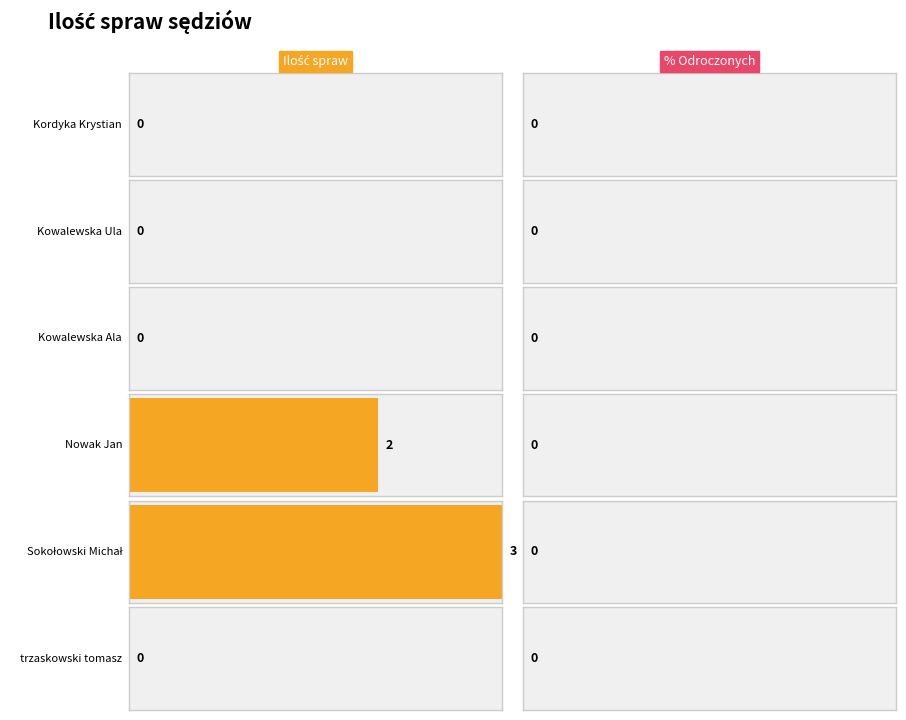

Which has a higher value, Kowalewska Ala or trzaskowski tomasz?

Kowalewska Ala